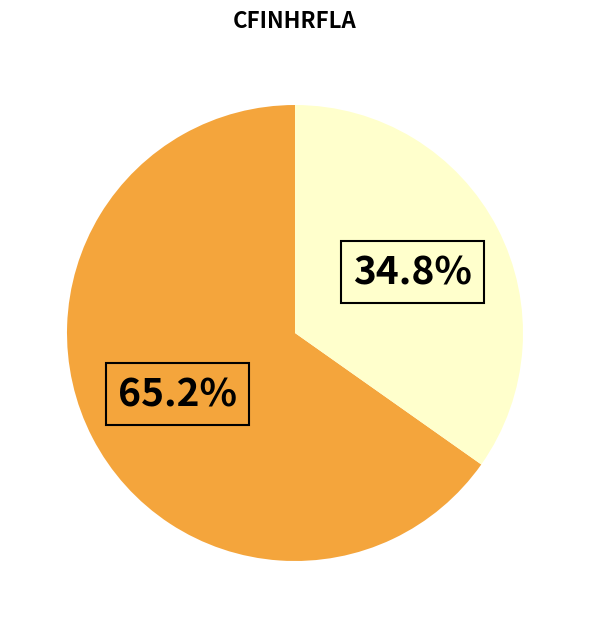

Is there any slice that represents more than half of the pie?

Yes